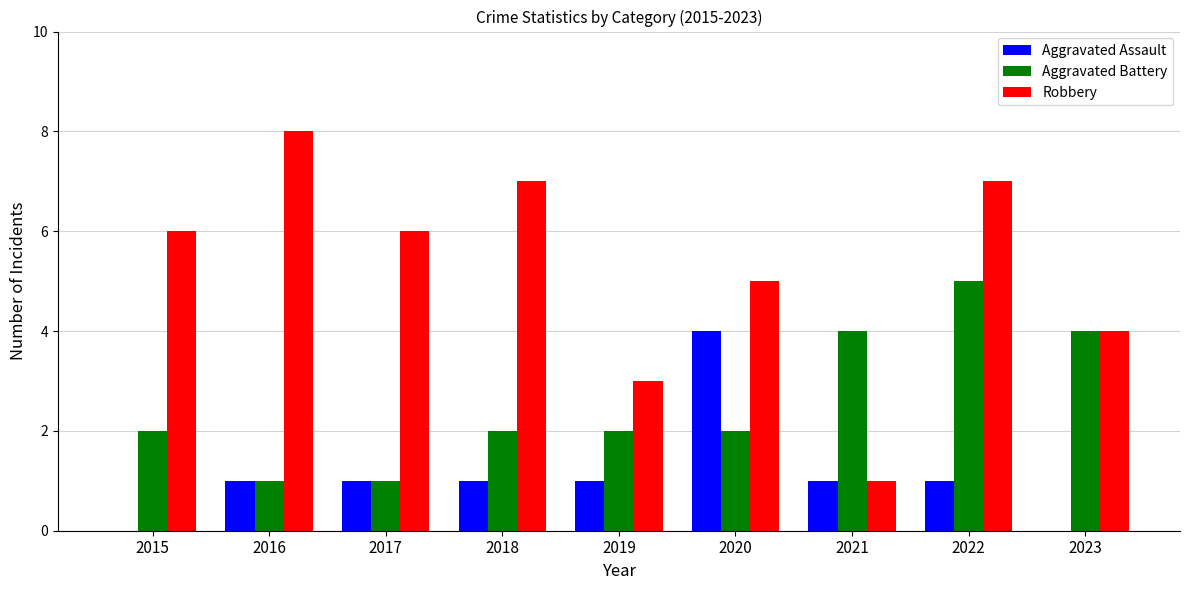

How many data points does each series have?

9